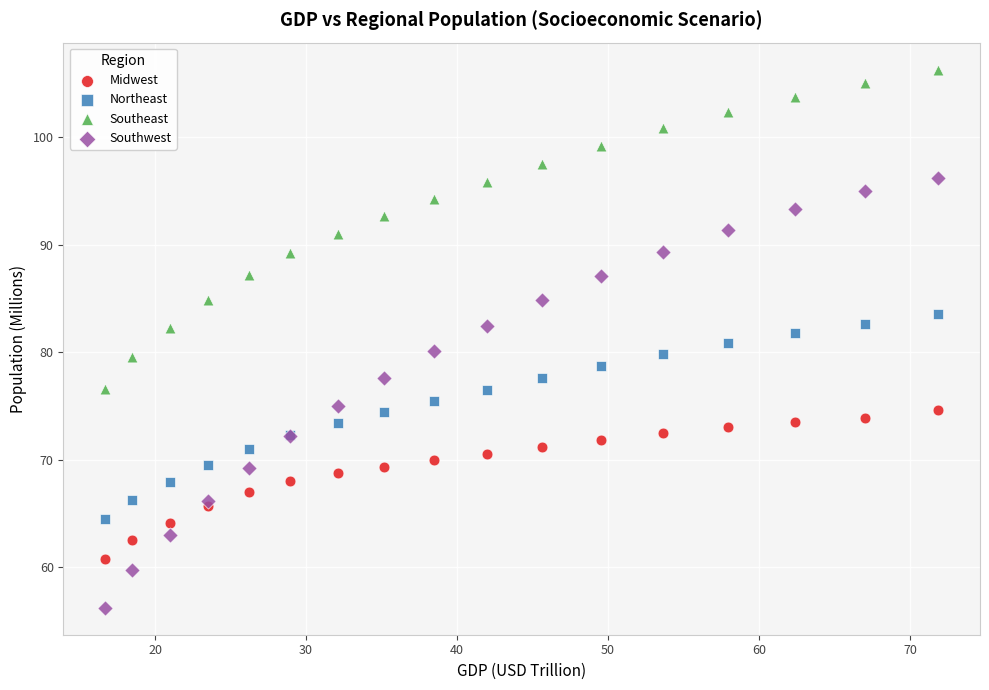

Which series has the largest Y range (max minus min)?

Southwest